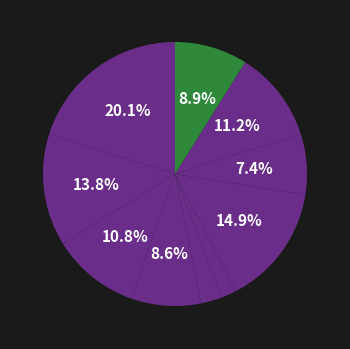

How many slices are in this pie chart?

10